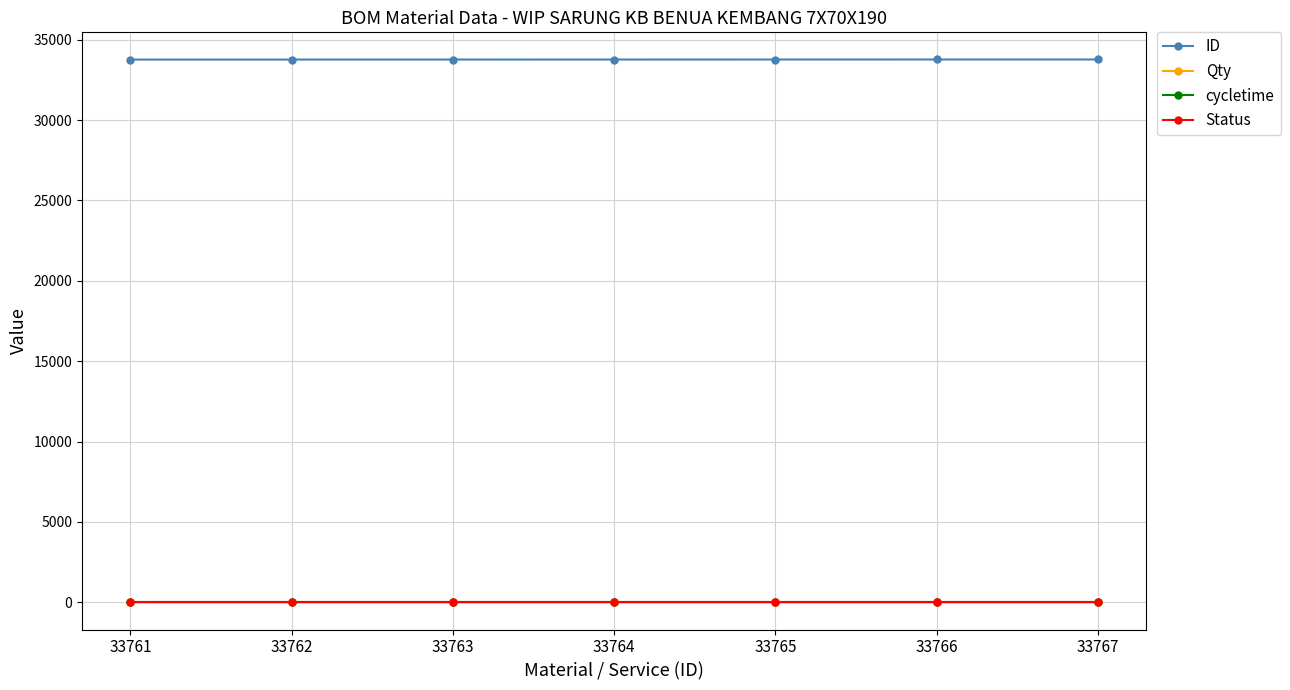

What is the total value across all series at 33766?

33766.0